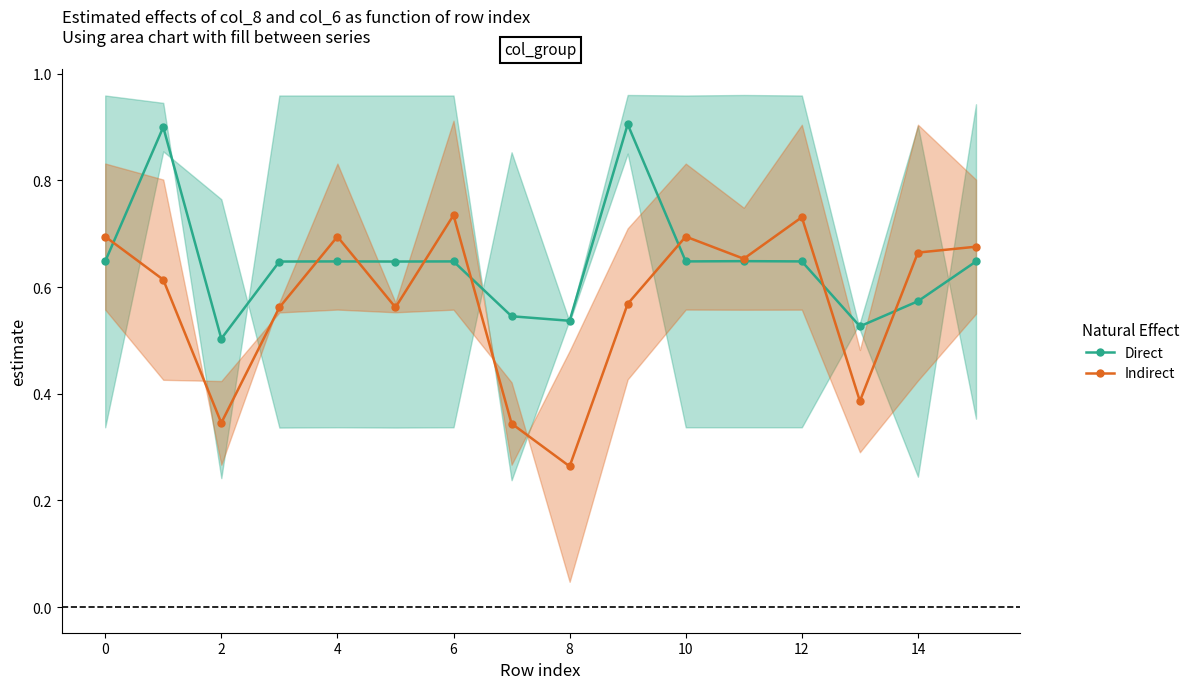

At which category does Direct reach its first local valley?

2